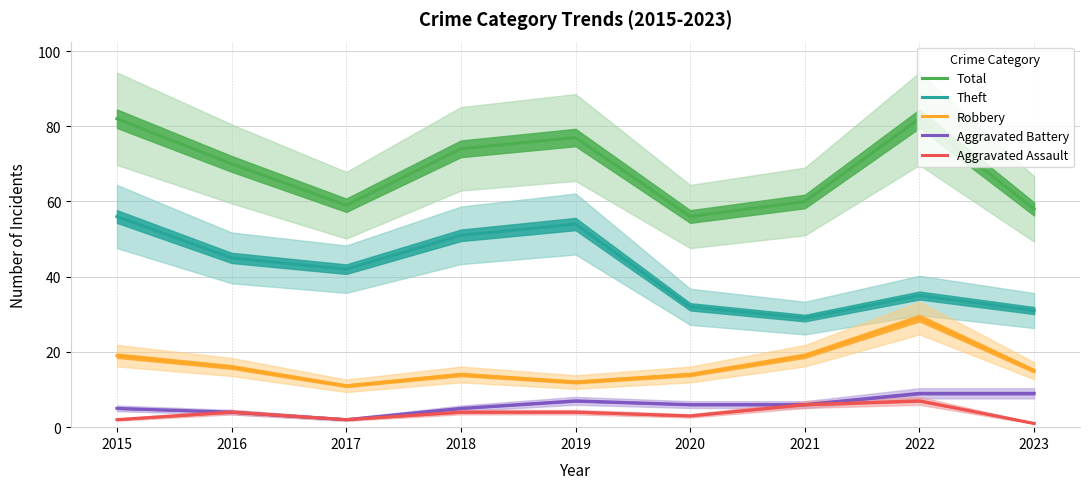

True or false: Aggravated Battery has a value of 9 at 2015.

False